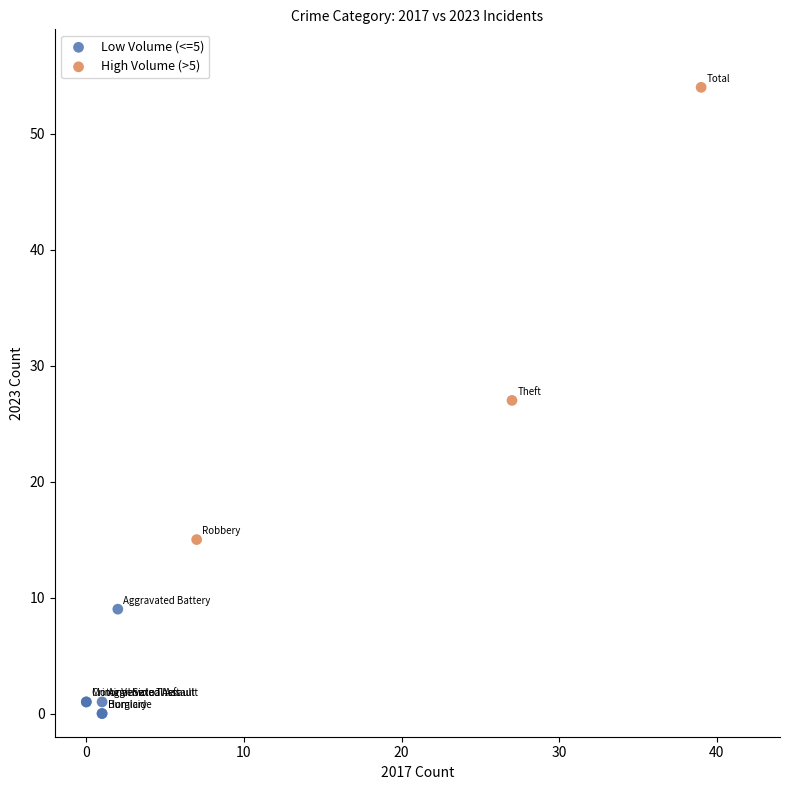

Which series has the widest spread of Y values?

High Volume (>5)